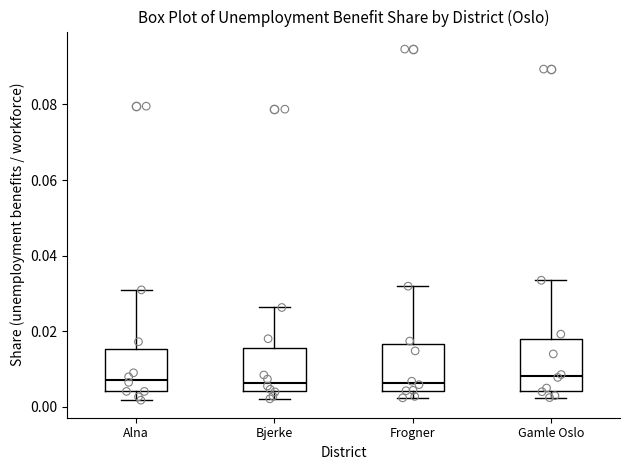

Reading left to right, transcribe this box plot: for each box, give where its median line is, the range the box spans, and where its two whiskers end, as read against the y-axis. The values are not printed on the chart, so give them approximately, as read against the axis.

Alna: median 0.008, box 0.004 to 0.016, whiskers 0.002 to 0.030
Bjerke: median 0.006, box 0.004 to 0.016, whiskers 0.002 to 0.026
Frogner: median 0.006, box 0.004 to 0.016, whiskers 0.002 to 0.032
Gamle Oslo: median 0.008, box 0.004 to 0.018, whiskers 0.002 to 0.034